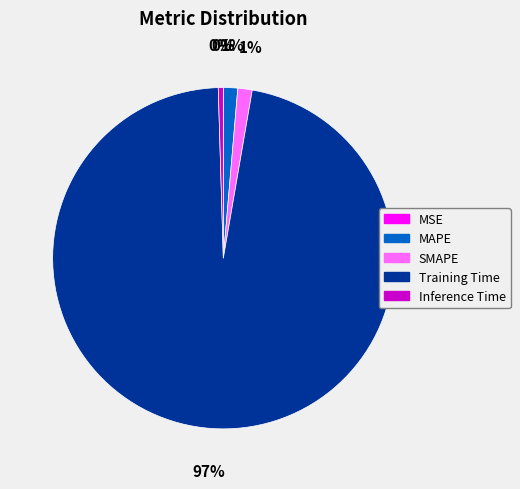

Which slice represents more than half of the pie?

Training Time